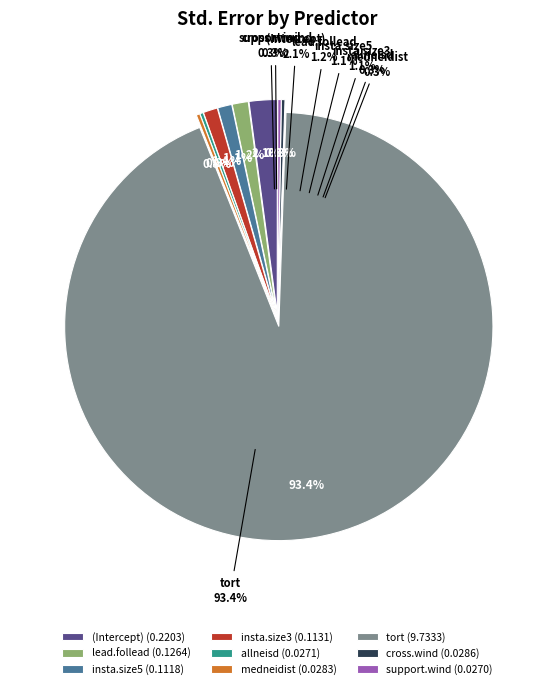

True or false: insta.size3 accounts for 11% of the total.

False